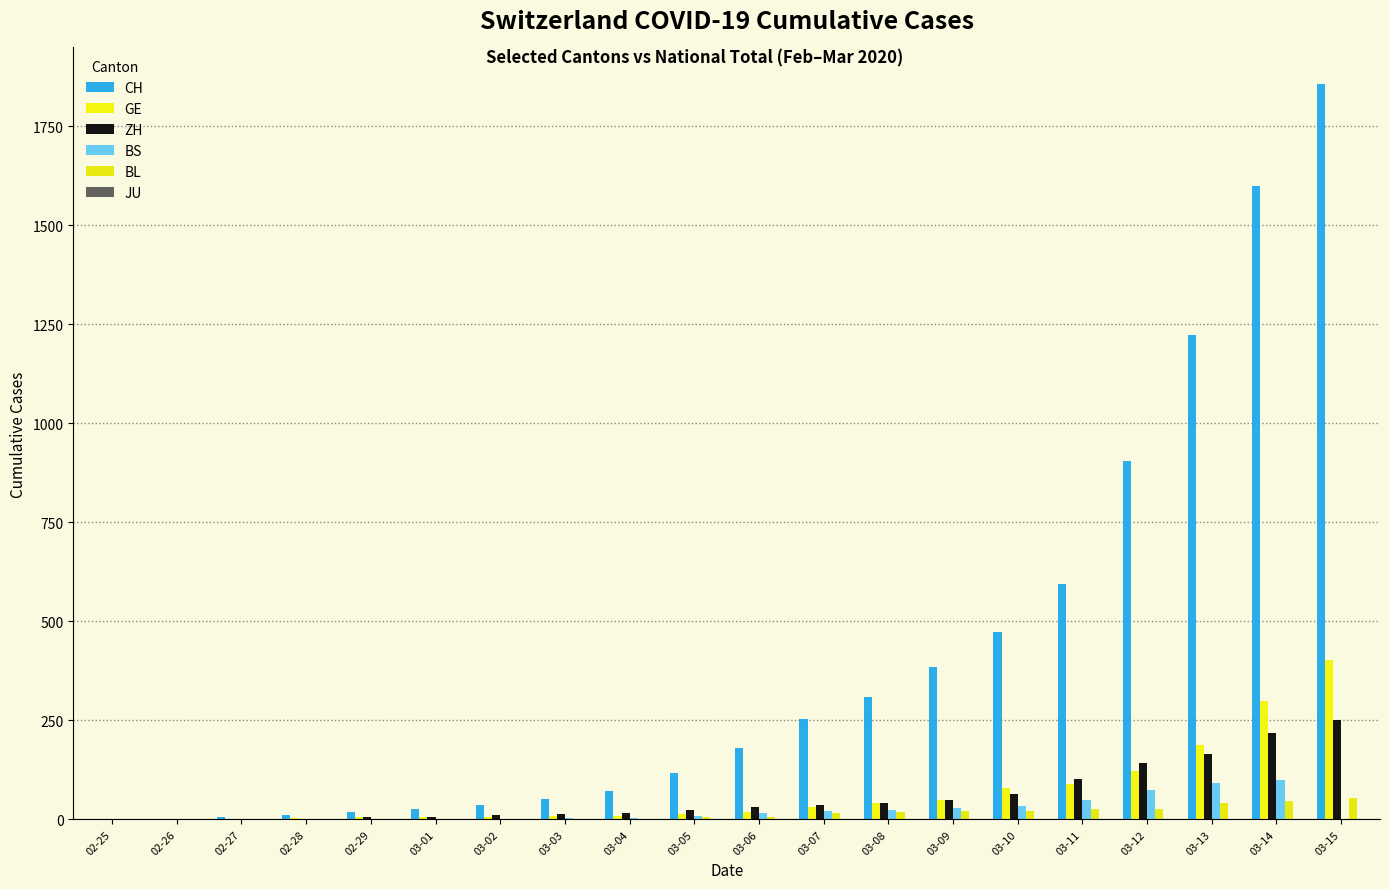

Are the bars grouped side by side (vs. stacked)?

Yes